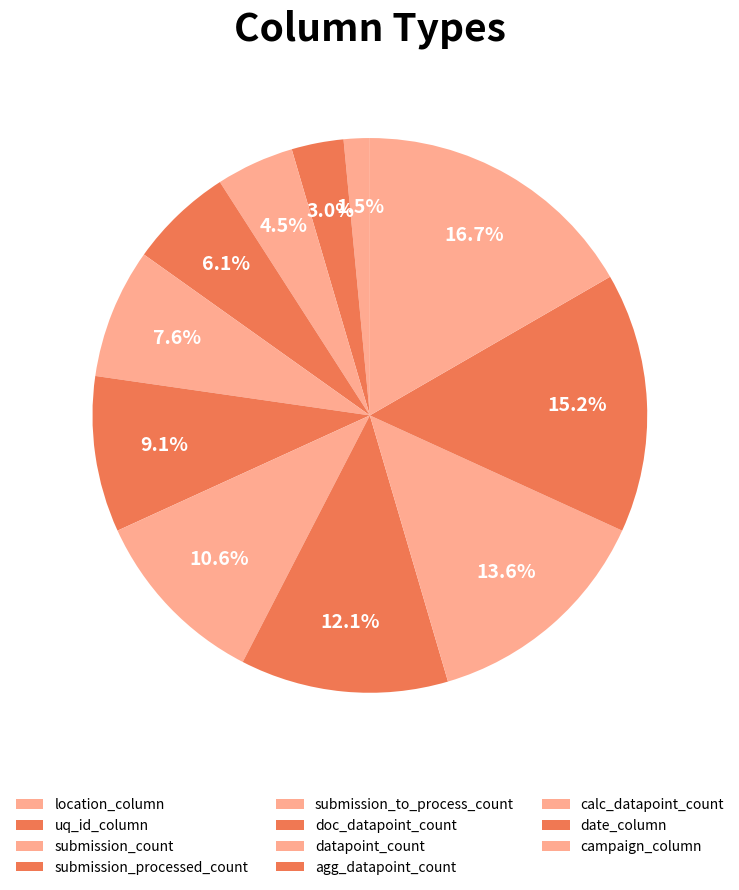

What is the largest slice in the pie chart?

campaign_column